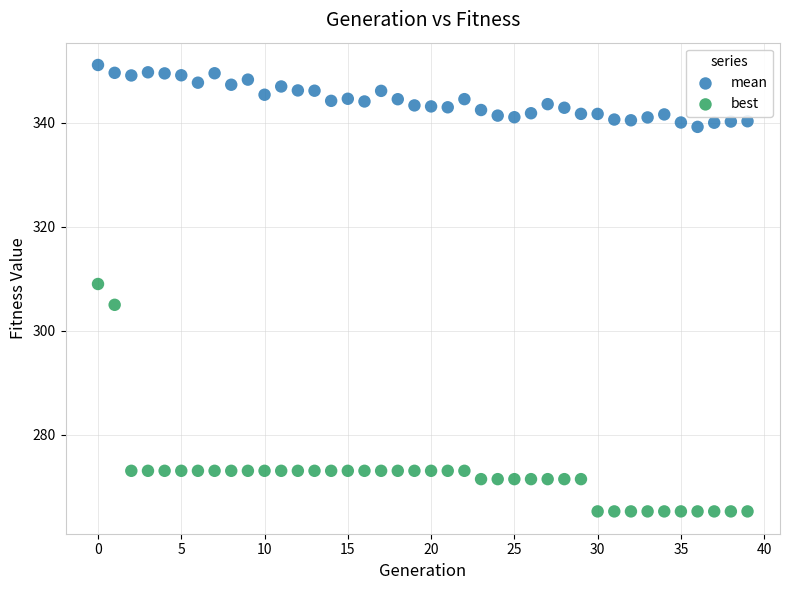

Which series contains the highest Y value?

mean